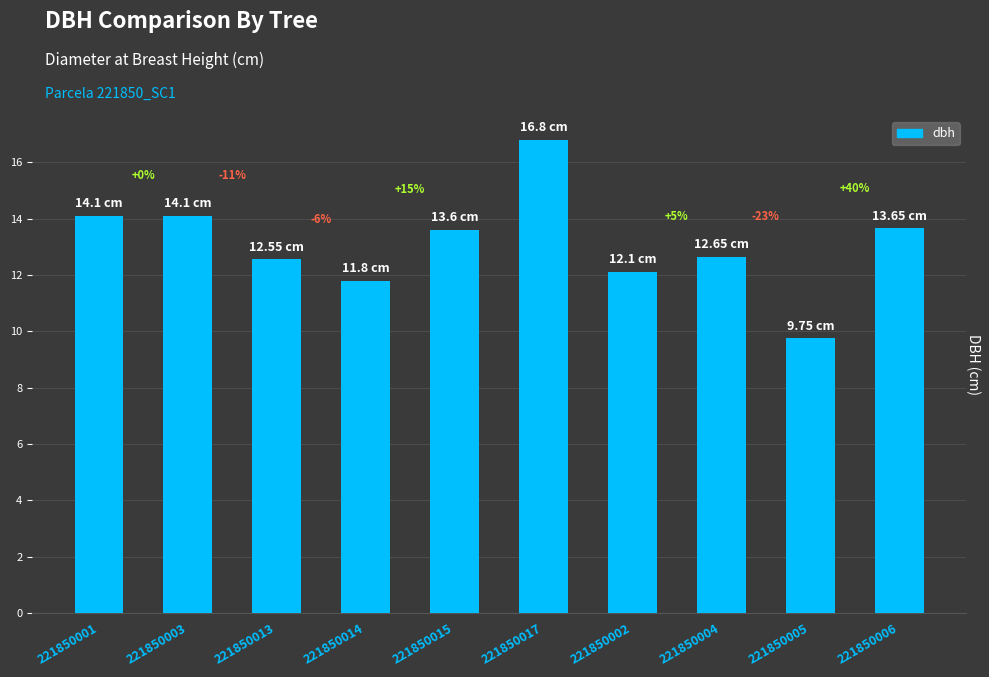

The value at 221850013 is 12.6. True or false?

True